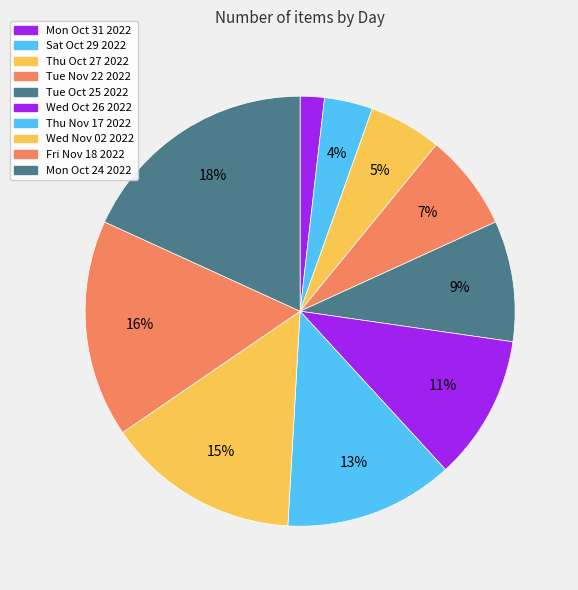

True or false: Wed Nov 02 2022 accounts for 15% of the total.

True